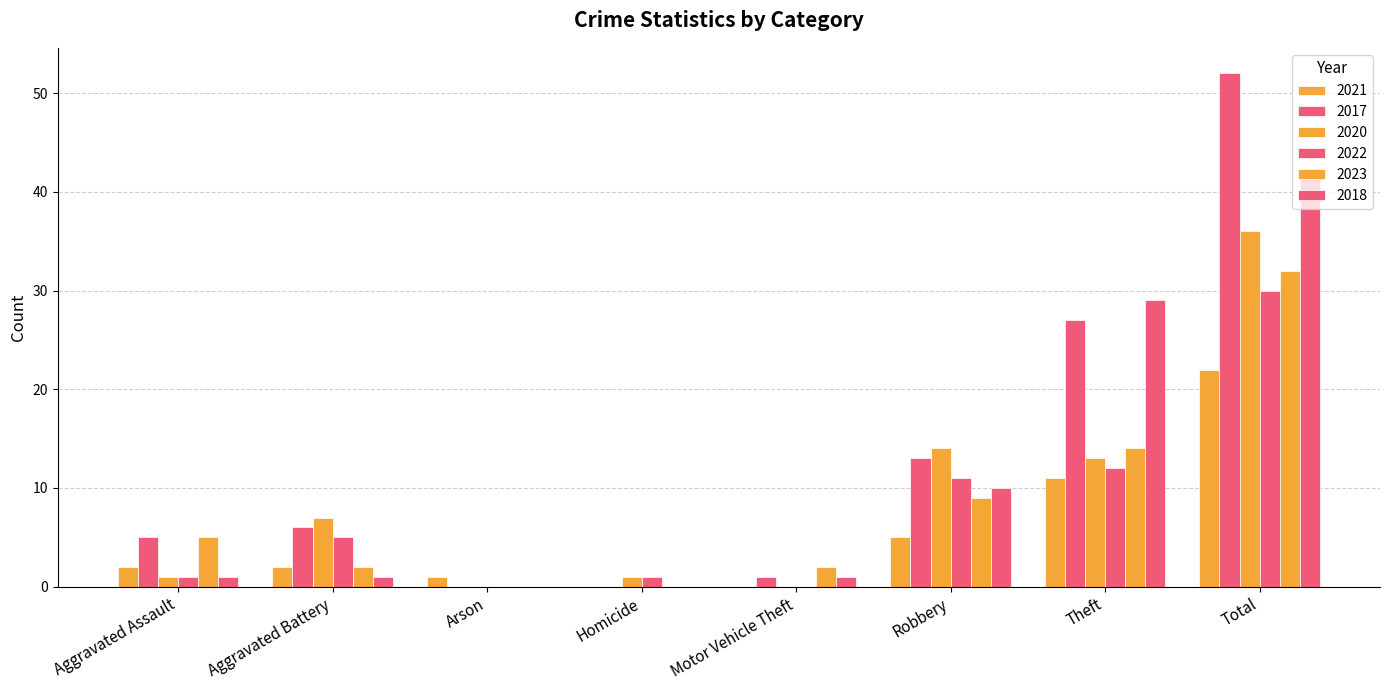

What is the label of the 1st bar from the right?

Total